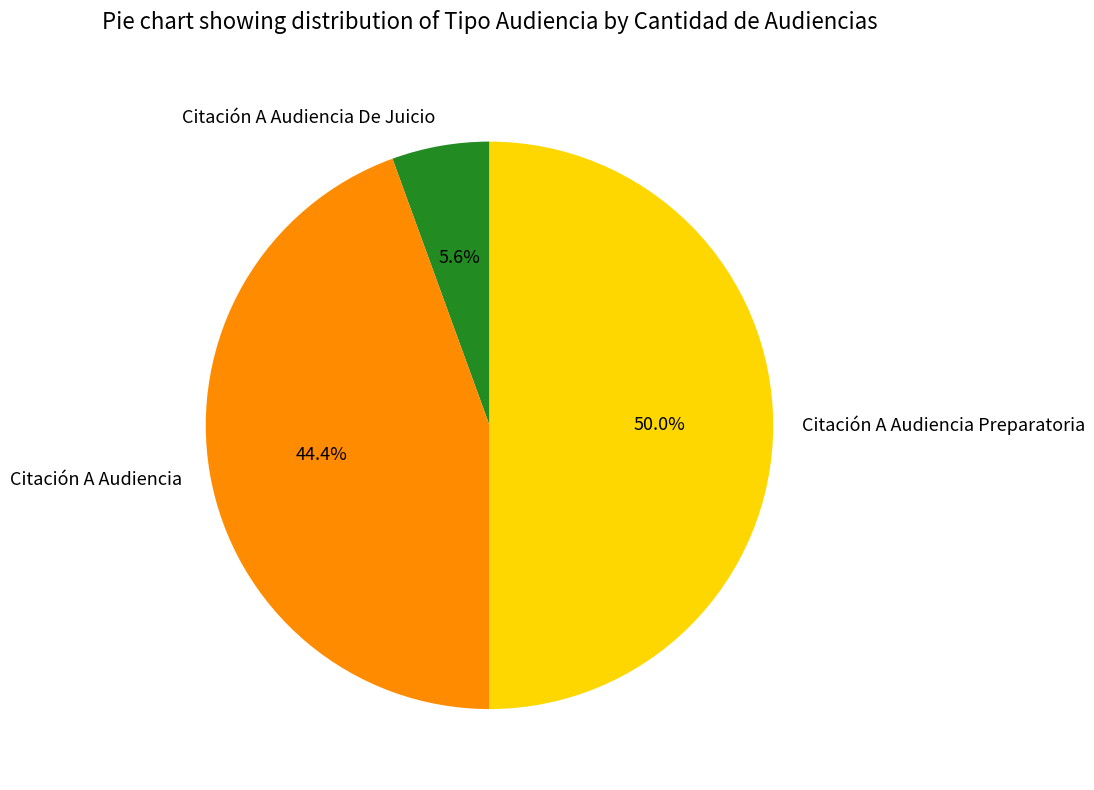

To the nearest percent, what is the difference between the largest and smallest slice percentages?

44%